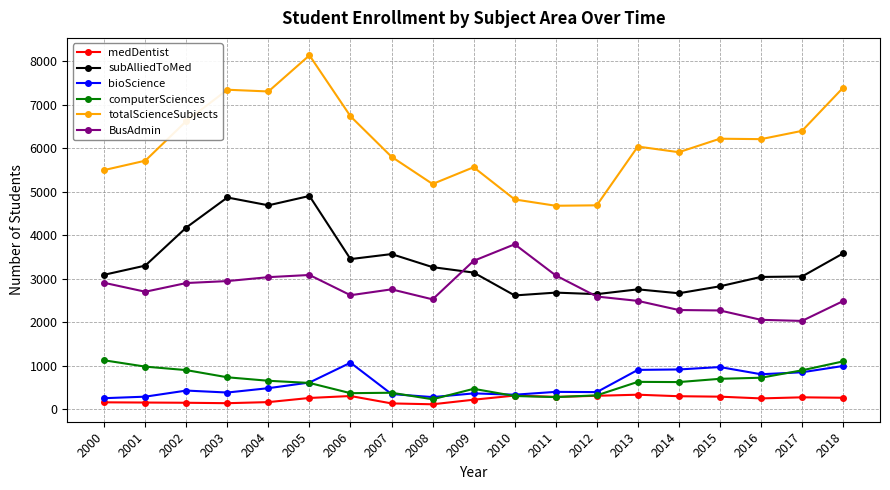

Is it true that totalScienceSubjects equals 5175 at 2008?

True